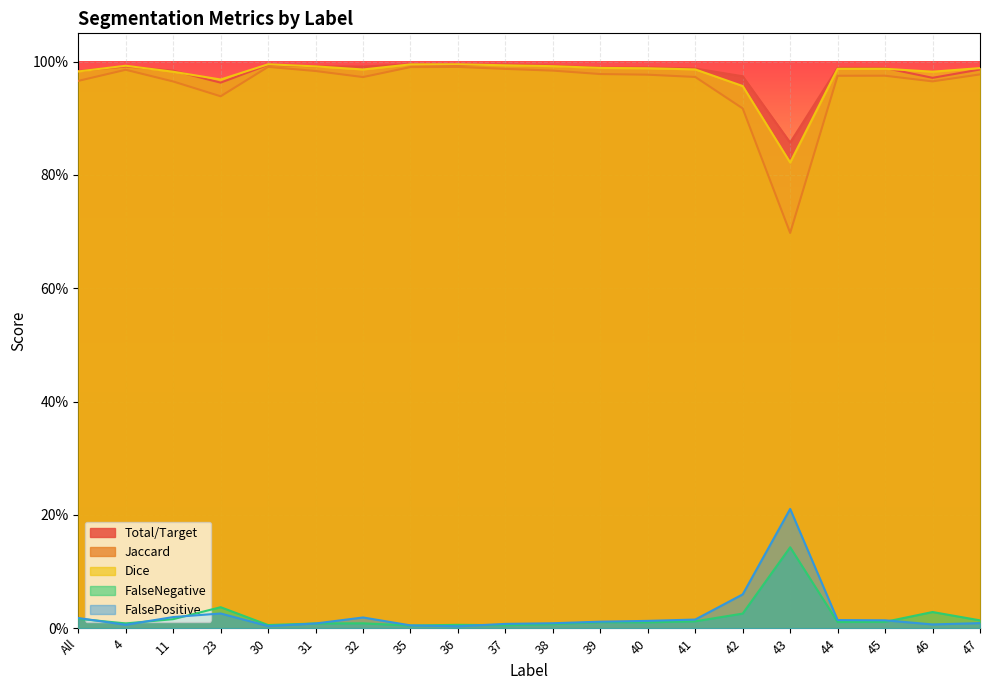

Count the number of data series in this chart.

5